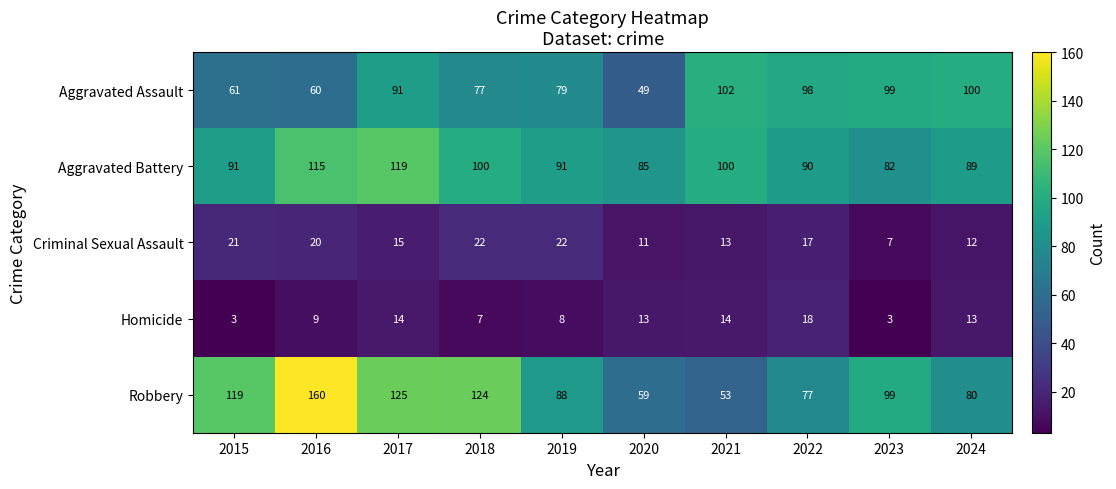

What is the lowest value of the Aggravated Battery series?

82